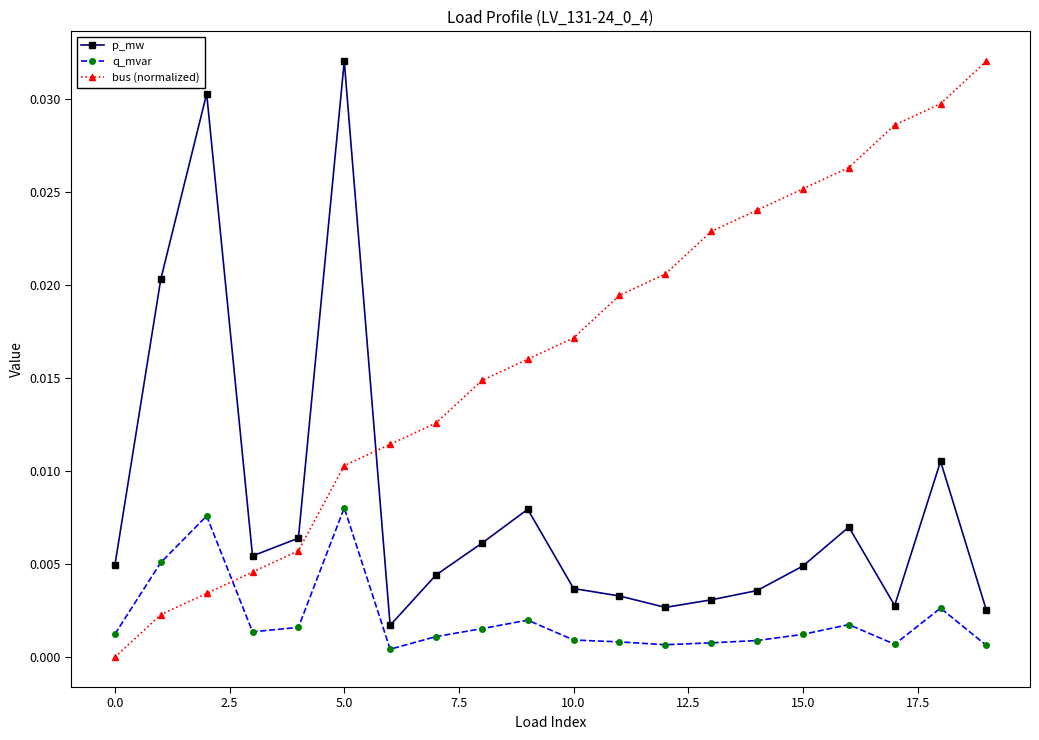

Rank the series by their average value, from lowest to highest.

q_mvar, p_mw, bus (normalized)